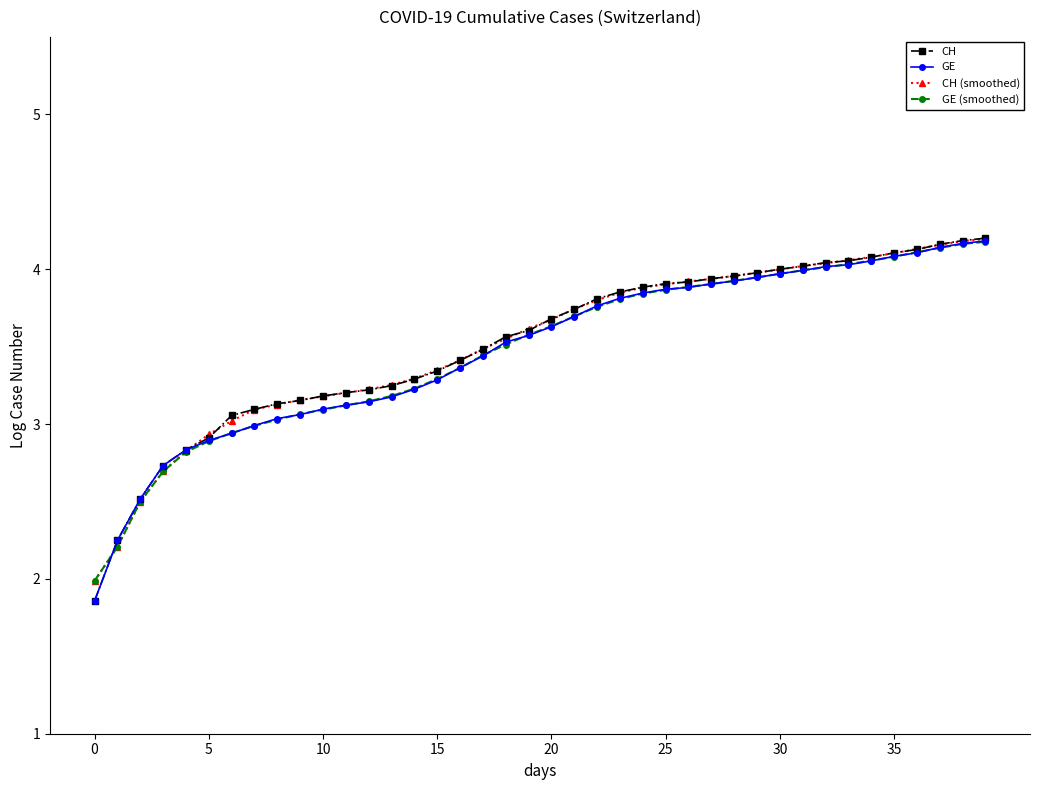

What is the minimum value shown in the chart?

1.9